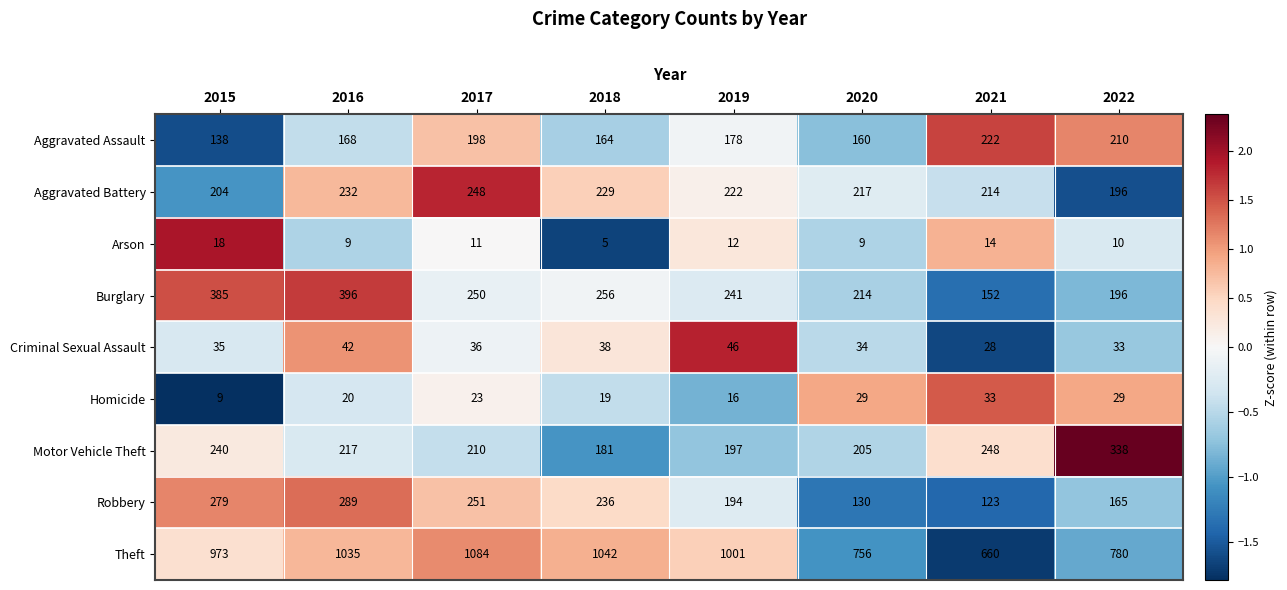

Rank the series by their maximum value, from highest to lowest.

Theft, Burglary, Motor Vehicle Theft, Robbery, Aggravated Battery, Aggravated Assault, Criminal Sexual Assault, Homicide, Arson